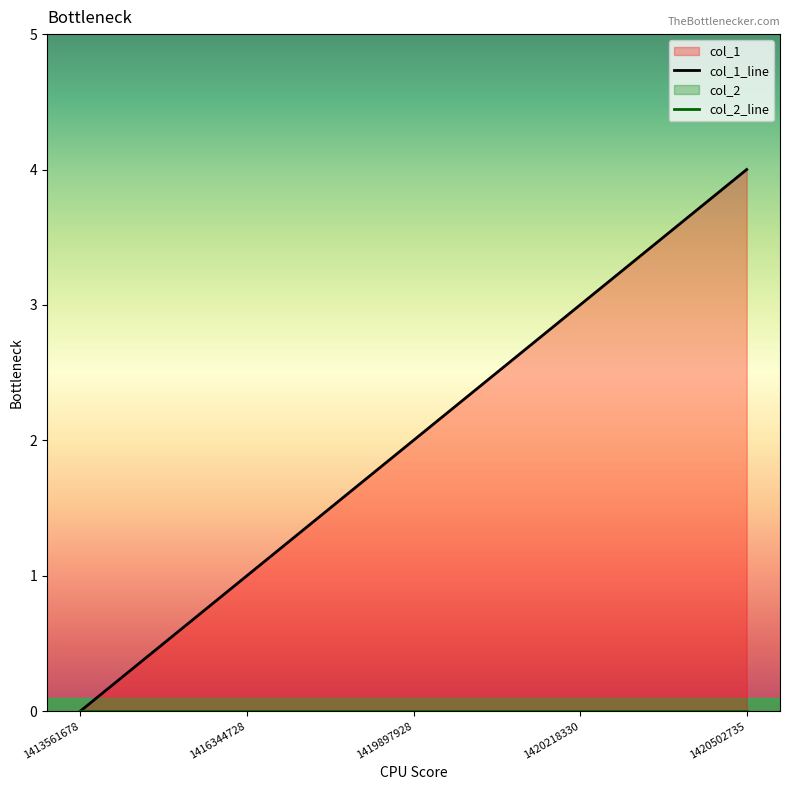

Which series has the largest total across all categories?

col_1_line